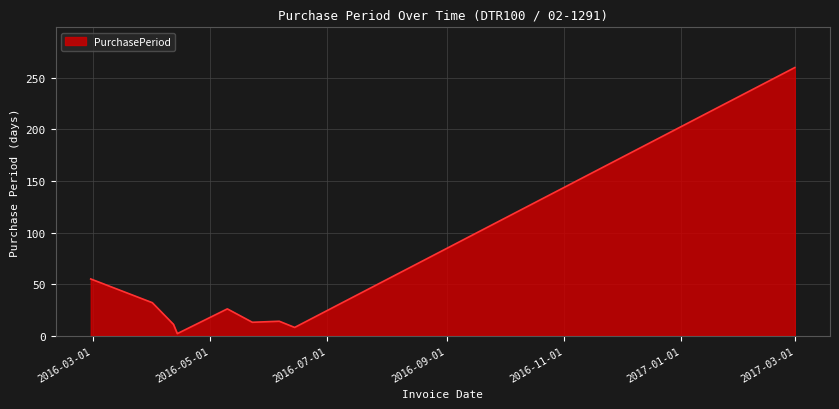

What is the difference between the maximum and minimum values?

258